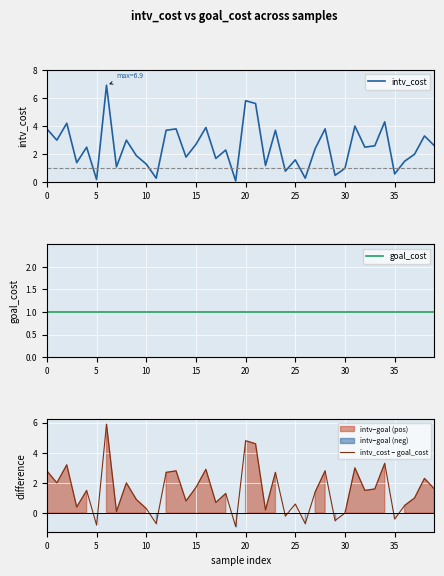

The value of intv_cost at 25 is 0.9. True or false?

False